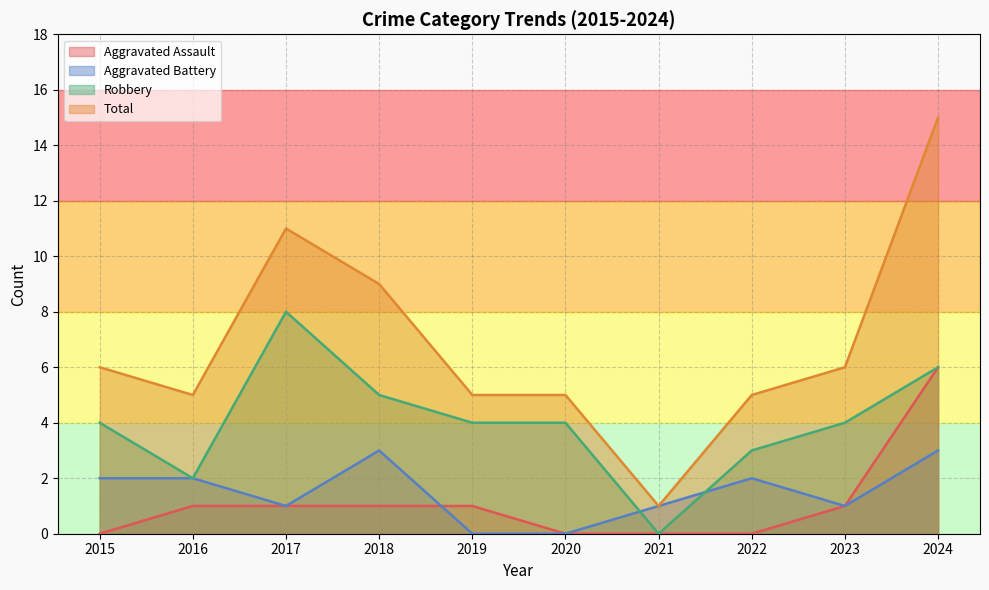

Does the chart display data point markers on the line(s)?

No